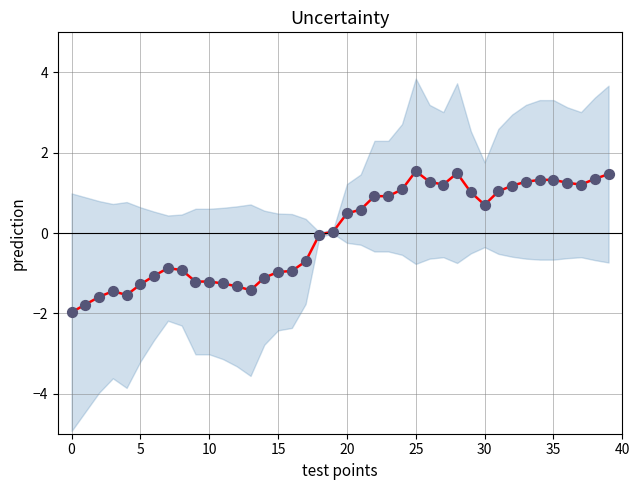

Which series has the largest total across all categories?

prediction